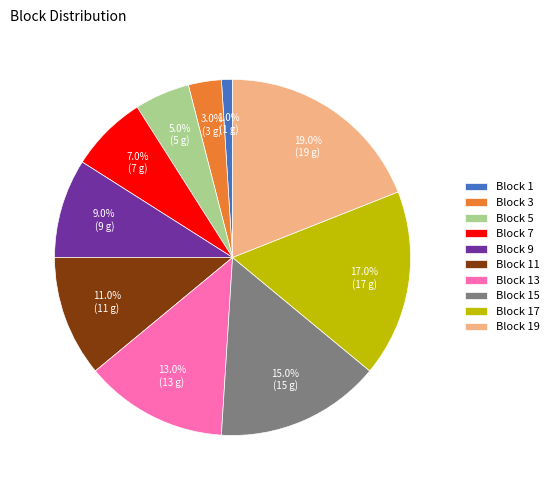

Is there any slice that represents more than half of the pie?

No